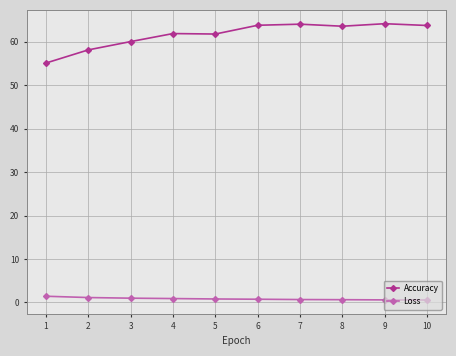

What is the value of the Accuracy point at the 7th from the left?

64.1